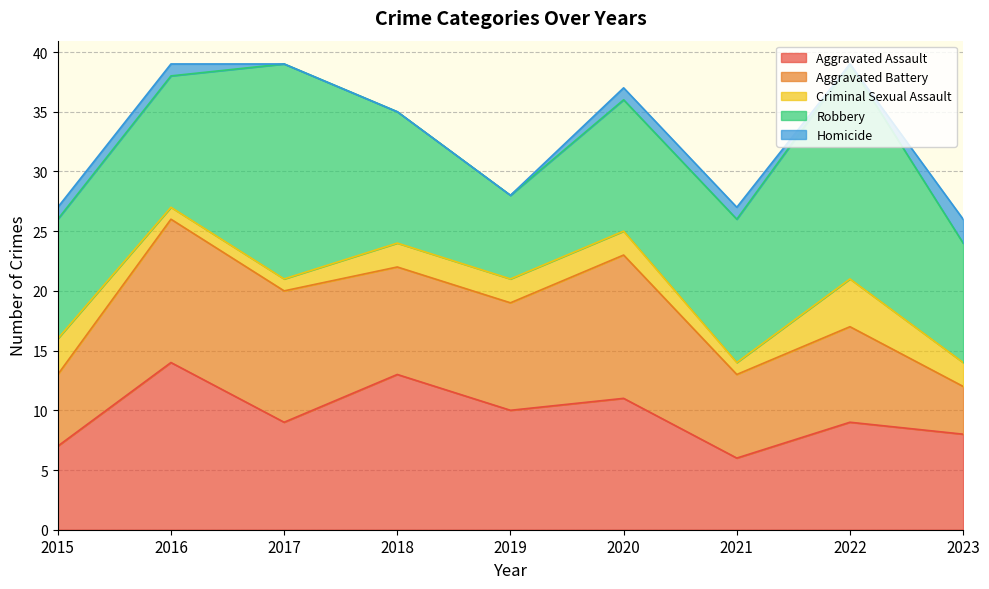

At which category does Robbery reach its first local valley?

2019